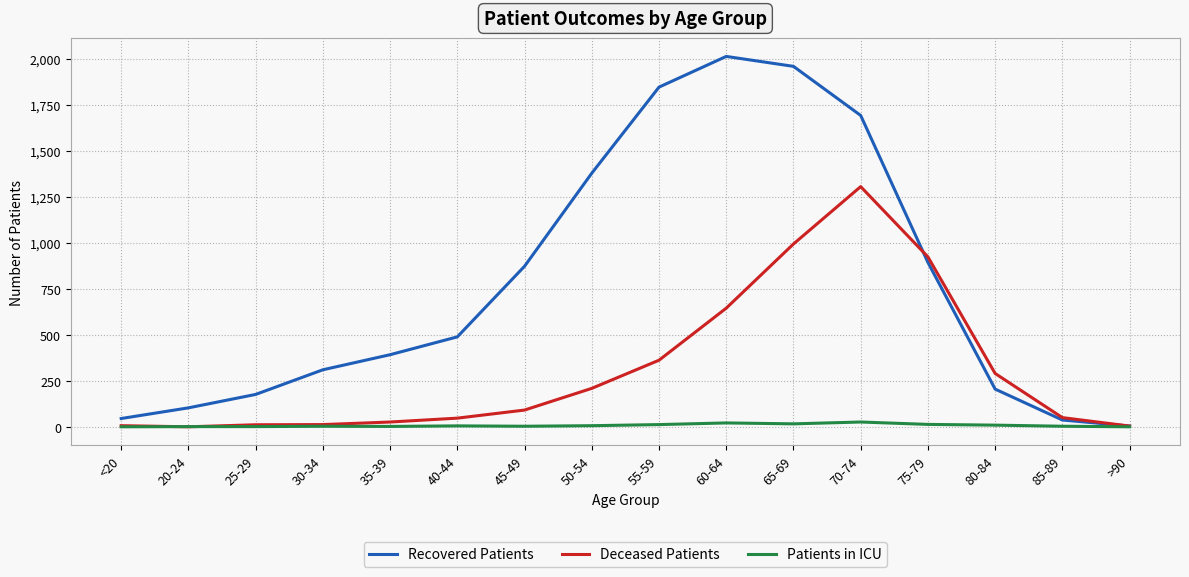

Is it true that Patients in ICU equals 1 at 25-29?

True